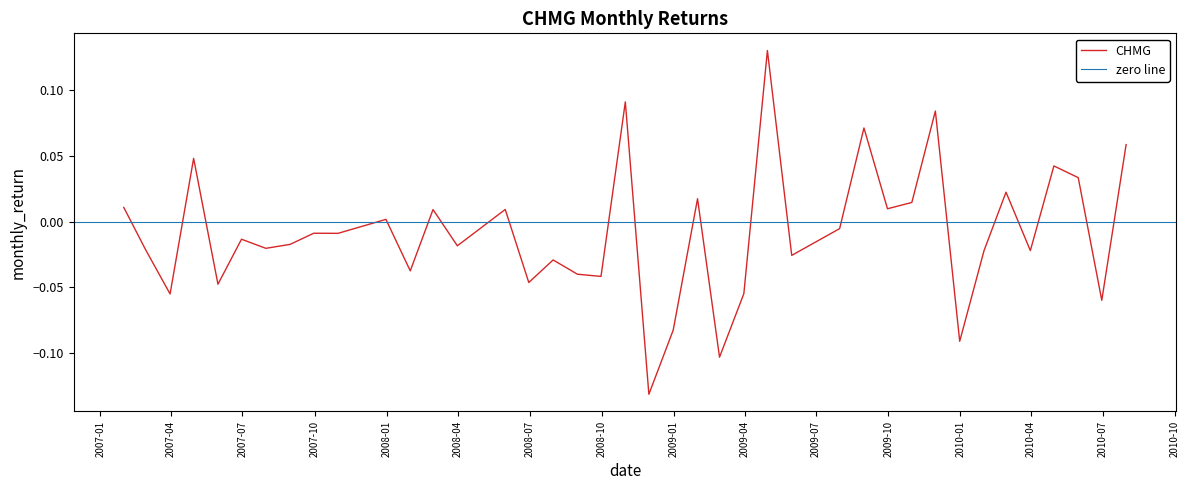

Where is the data nearest to the value 0?

2007-12-31